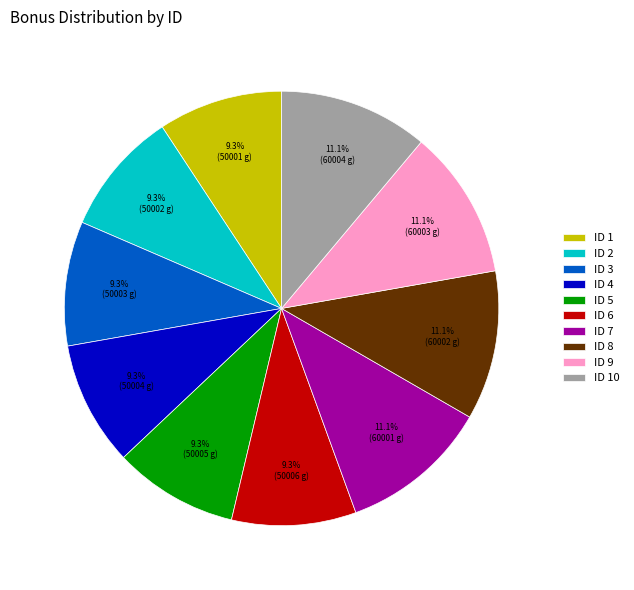

Do ID 4 and ID 8 together represent more than half of the pie?

No